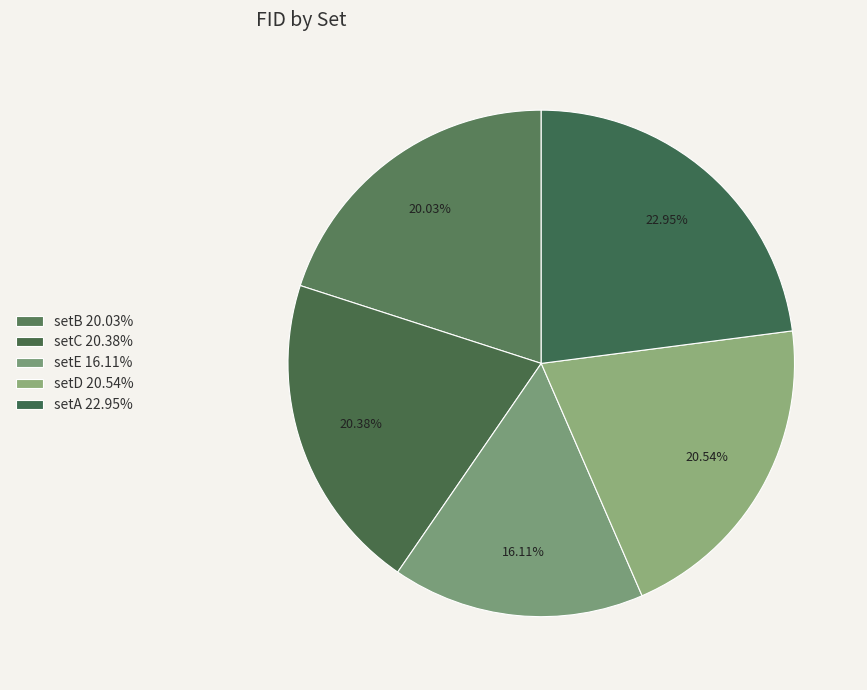

What is the ratio of the value at setD to the value at setC?

1.0